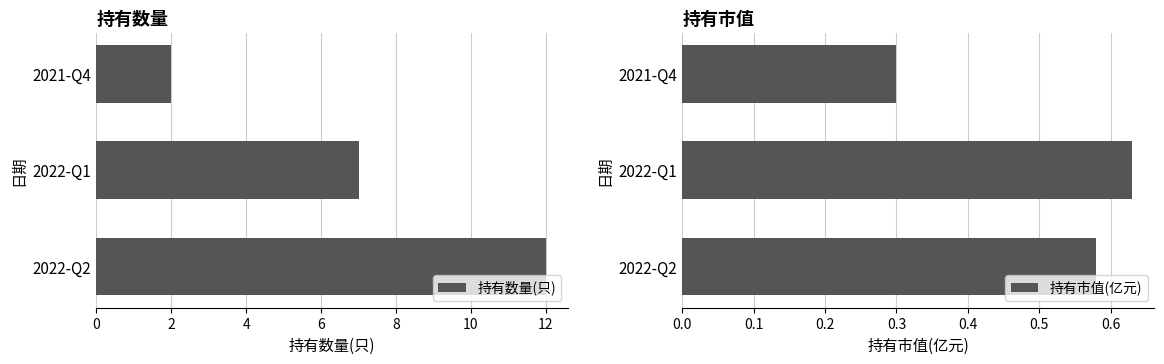

What is the average value of the 持有数量(只) series?

7